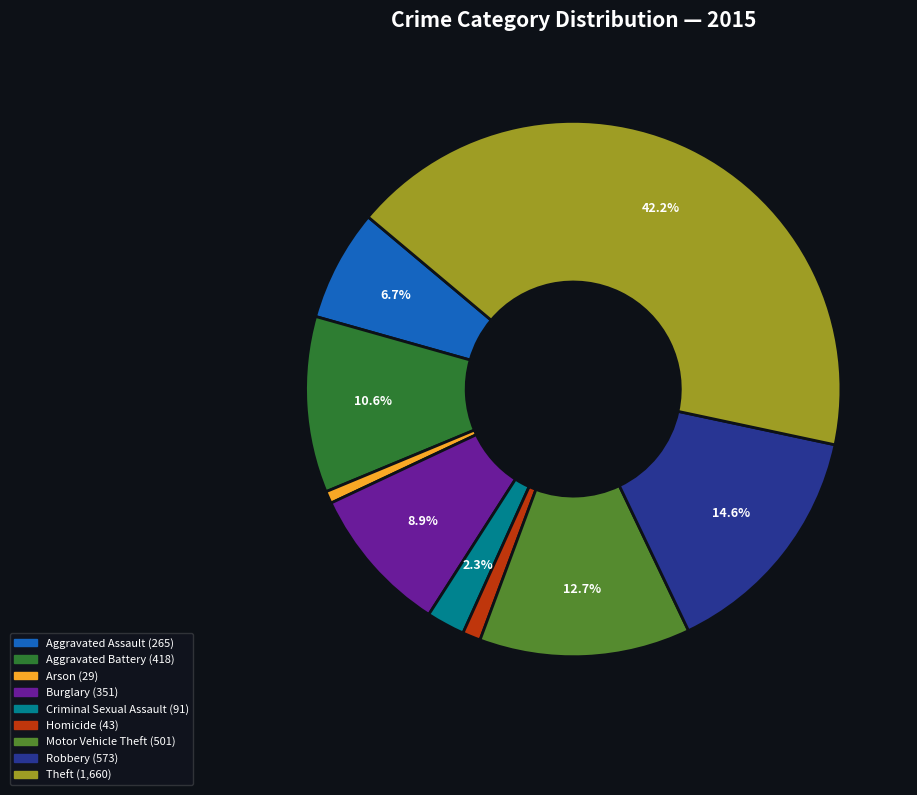

To the nearest percent, what percentage of the pie is Robbery?

15%